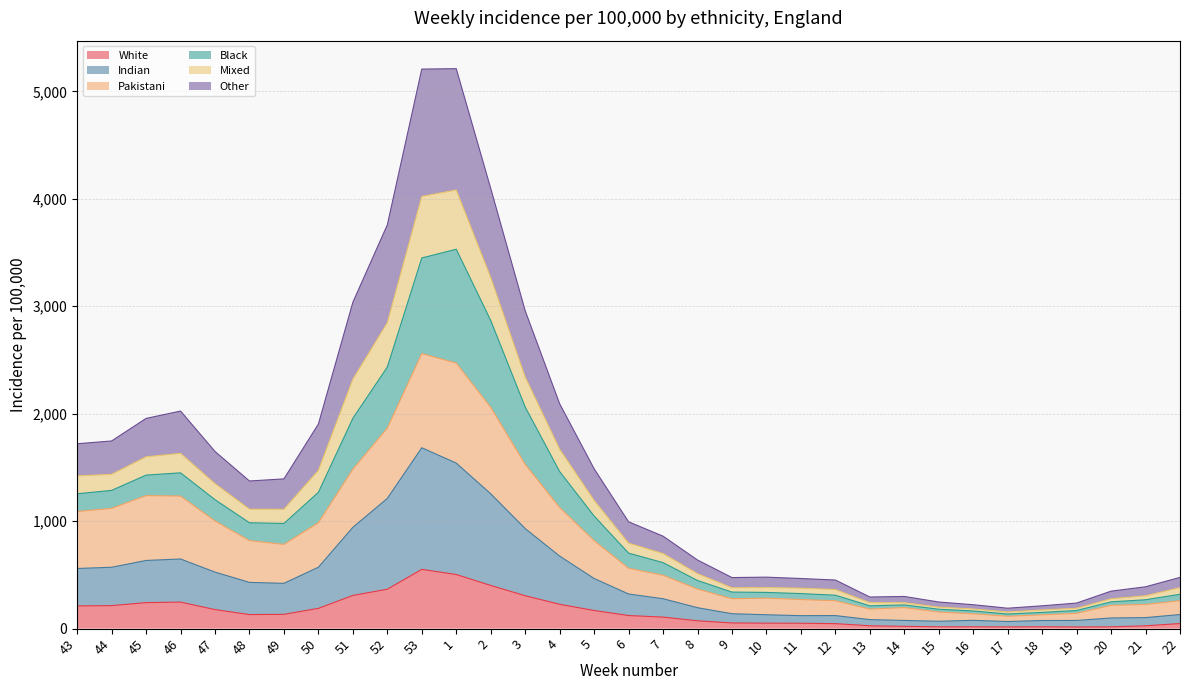

What is the total value across all series at 51?

3037.1